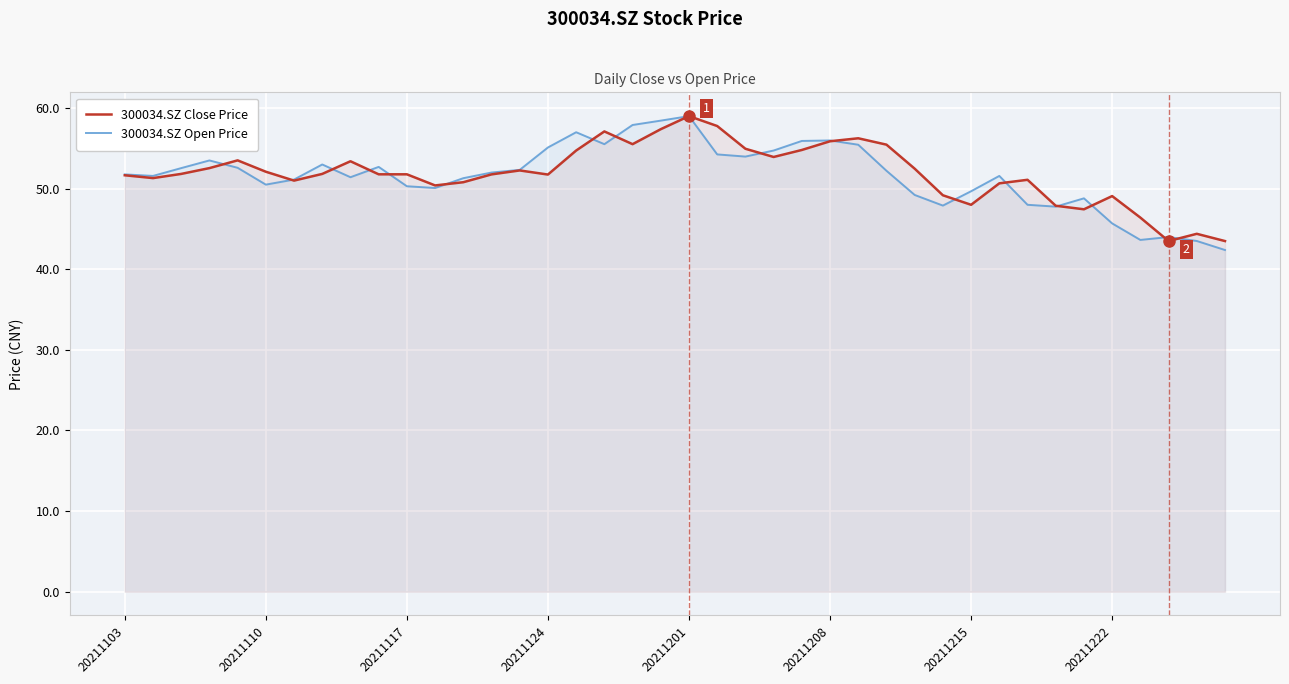

What is the maximum value shown in the chart?

59.0